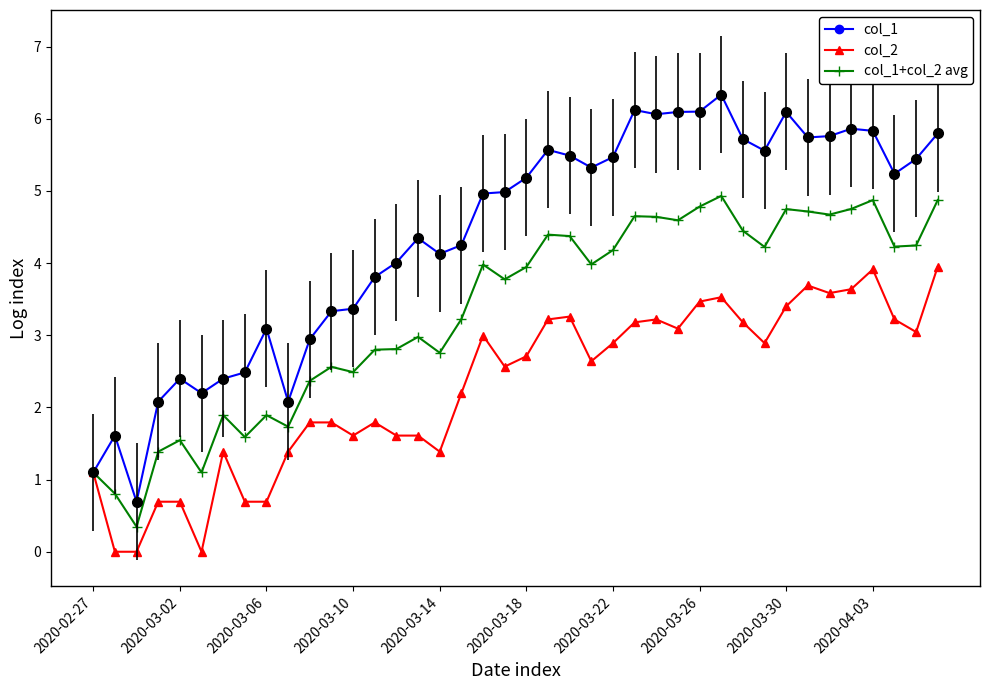

True or false: col_1+col_2 avg has more than 0 points higher than both neighbors.

True